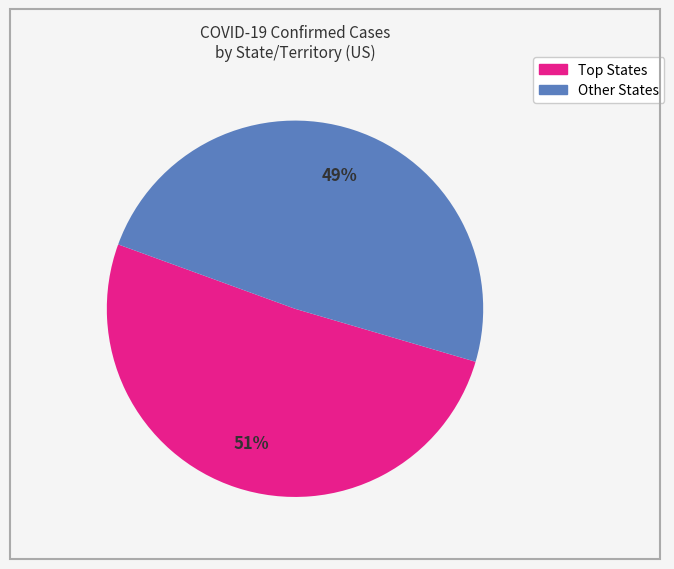

To the nearest percent, what is the average slice percentage?

50%